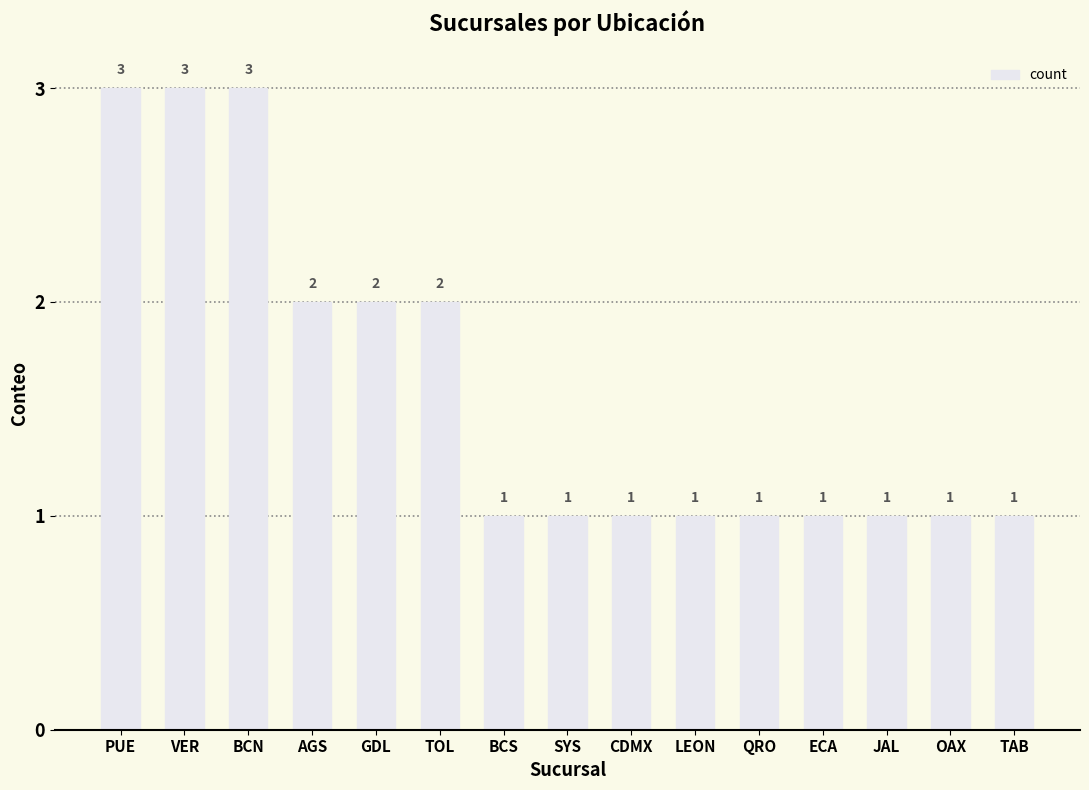

What position from the left is BCS?

7